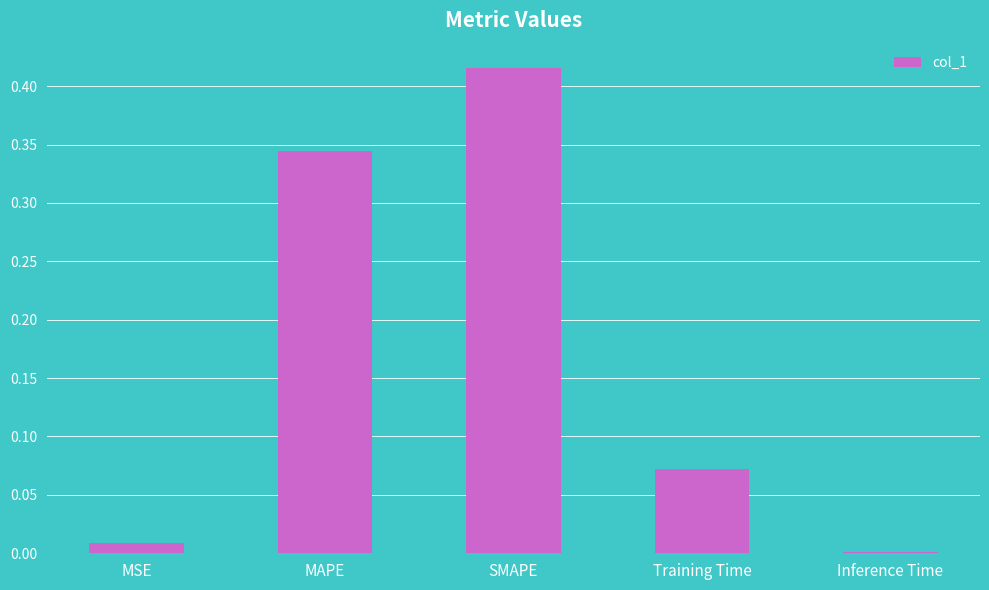

What is the sum of all values?

0.8